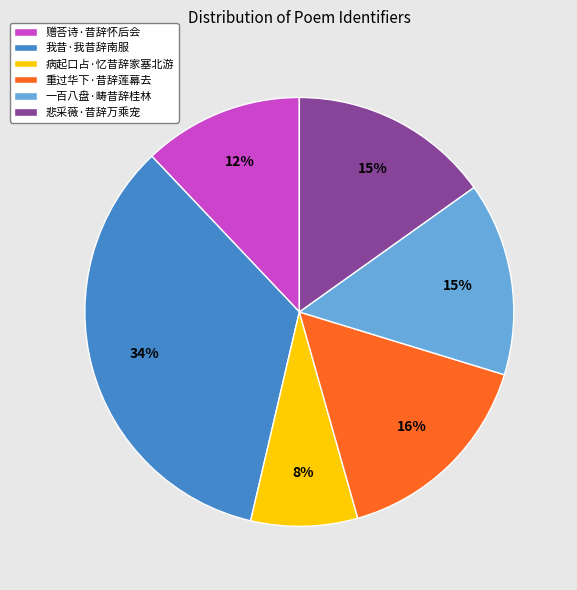

What is the largest slice in the pie chart?

我昔·我昔辞南服